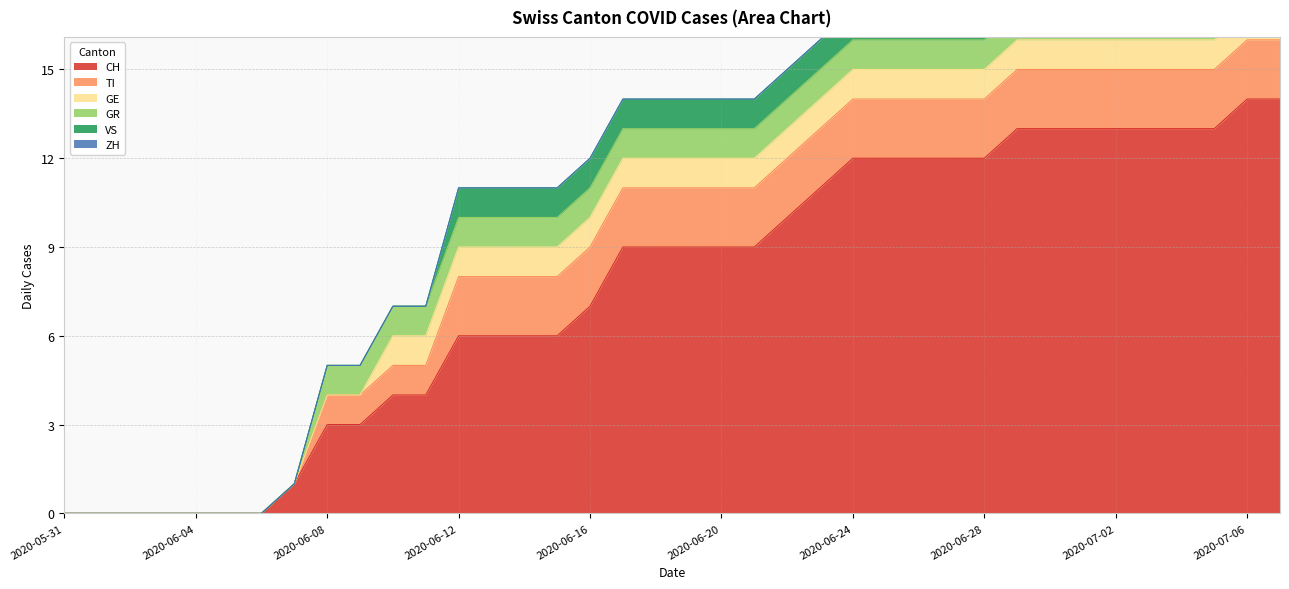

What is the difference between the maximum and minimum values in the CH series?

14